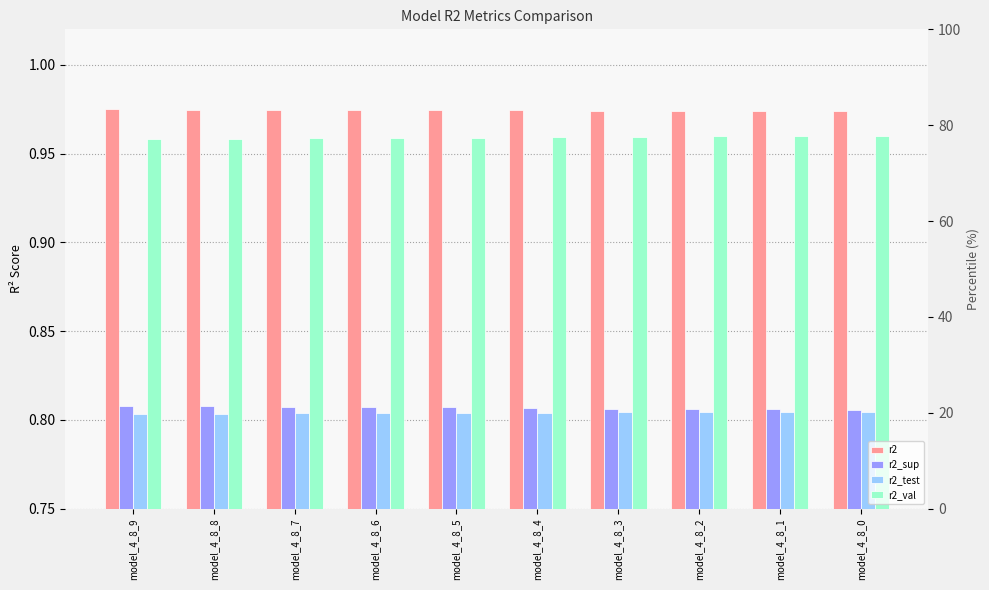

Reading right to left, transcribe all the data shown in this chart.

r2: 1.0	1.0	1.0	1.0	1.0	1.0	1.0	1.0	1.0	1.0
r2_sup: 0.8	0.8	0.8	0.8	0.8	0.8	0.8	0.8	0.8	0.8
r2_test: 0.8	0.8	0.8	0.8	0.8	0.8	0.8	0.8	0.8	0.8
r2_val: 1.0	1.0	1.0	1.0	1.0	1.0	1.0	1.0	1.0	1.0